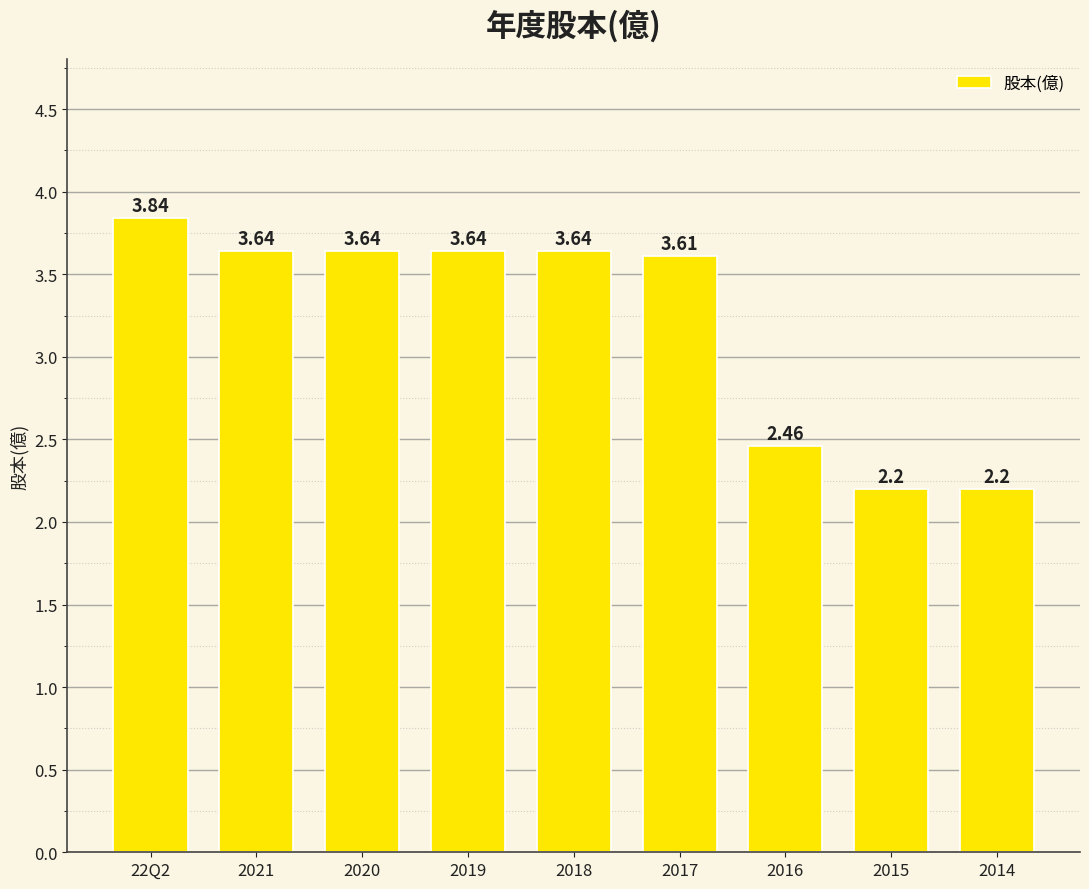

What is the sum of the values at 2017 and 2015?

5.8